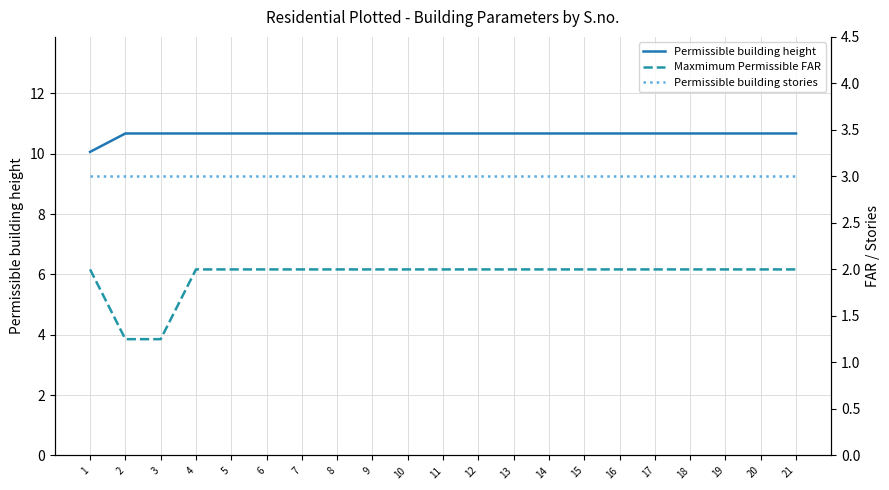

How many series are shown in this chart?

3